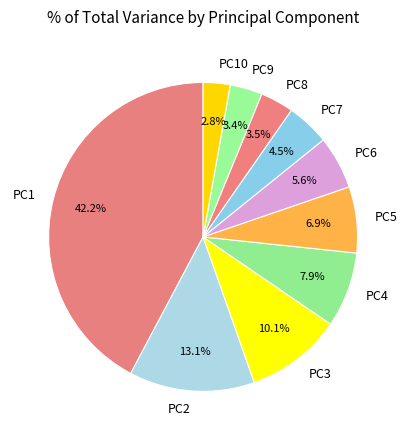

True or false: PC5 accounts for 7% of the total.

True